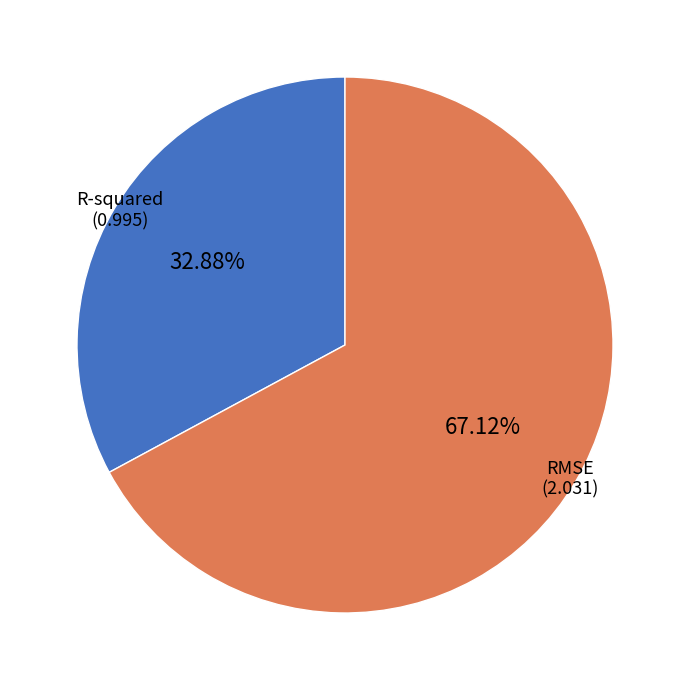

Is there any slice that represents more than half of the pie?

Yes